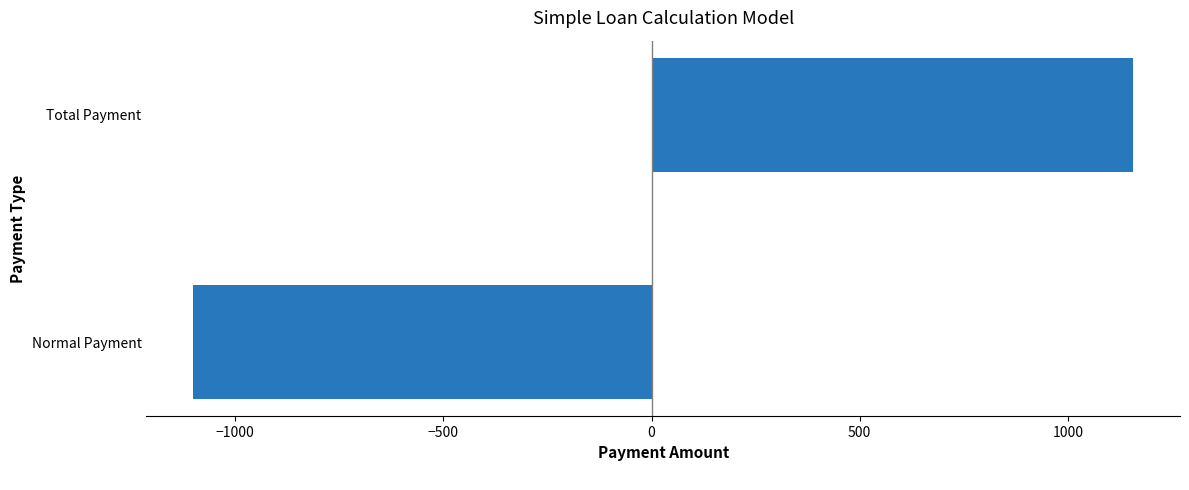

Rank the categories by value from highest to lowest.

Total Payment, Normal Payment